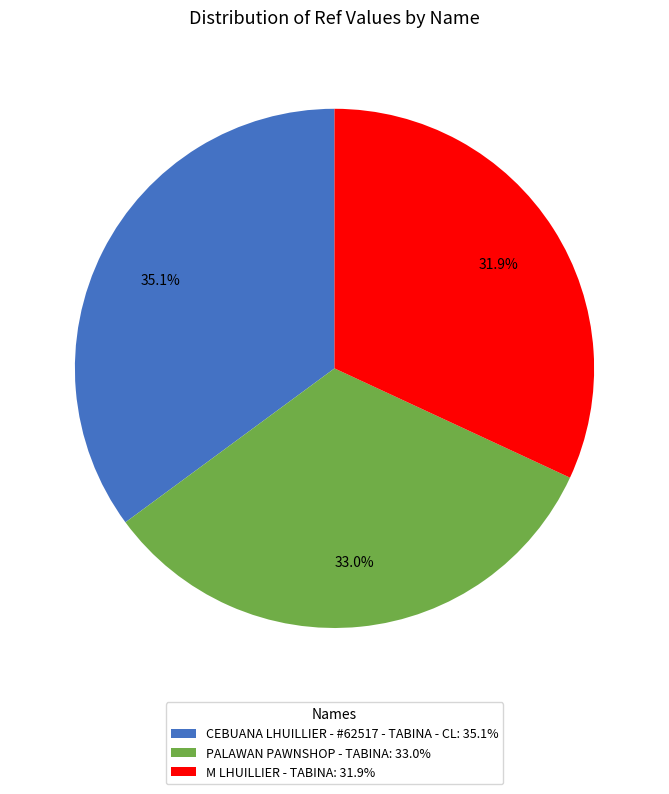

What percentage do CEBUANA LHUILLIER - #62517 - TABINA - CL and M LHUILLIER - TABINA together represent?

67.0%